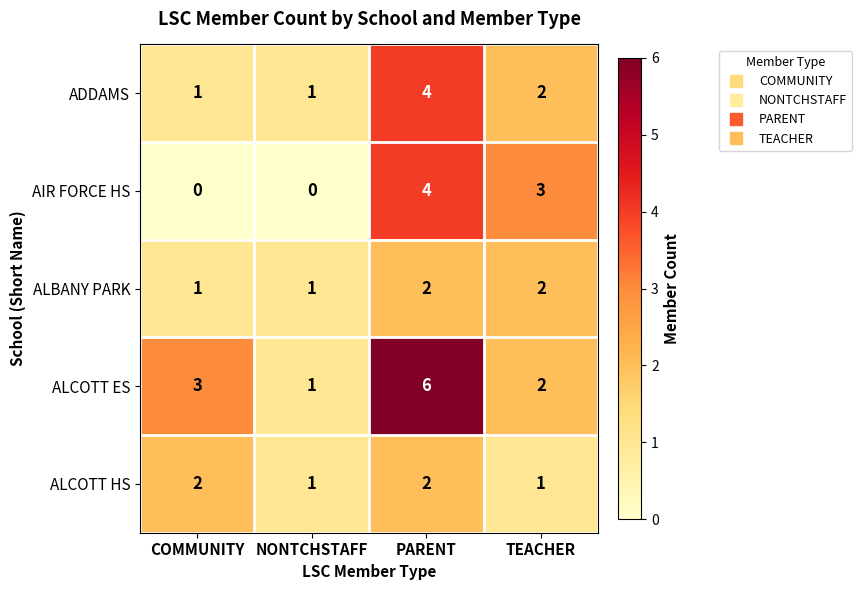

Which series has the widest spread of values?

ALCOTT ES